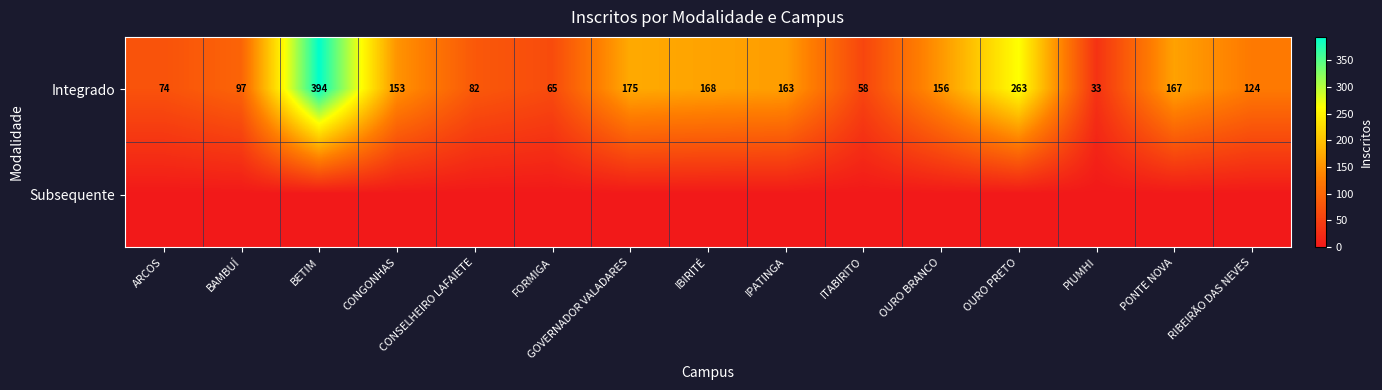

Where does the Integrado series first go above 153?

BETIM